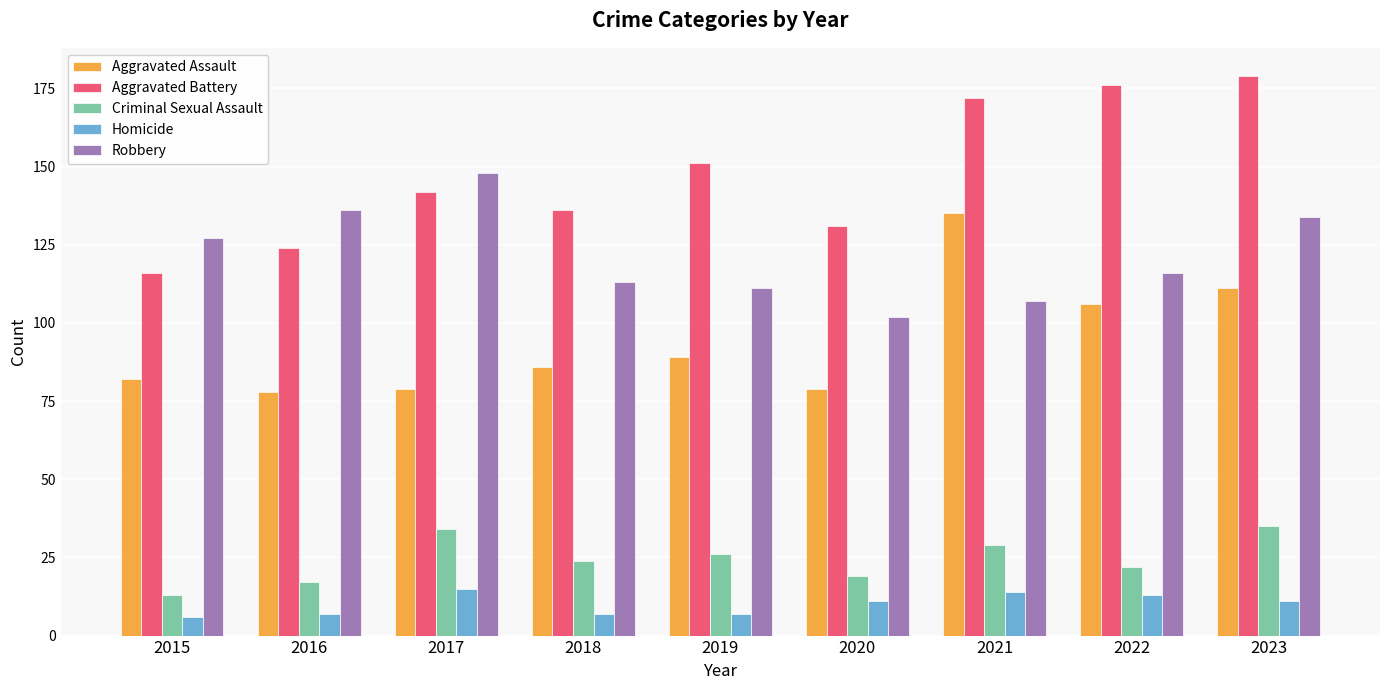

Are the bars horizontal?

No